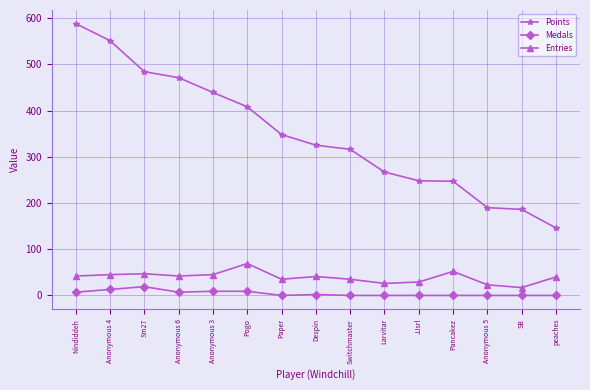

What position from the right is Paper?

9